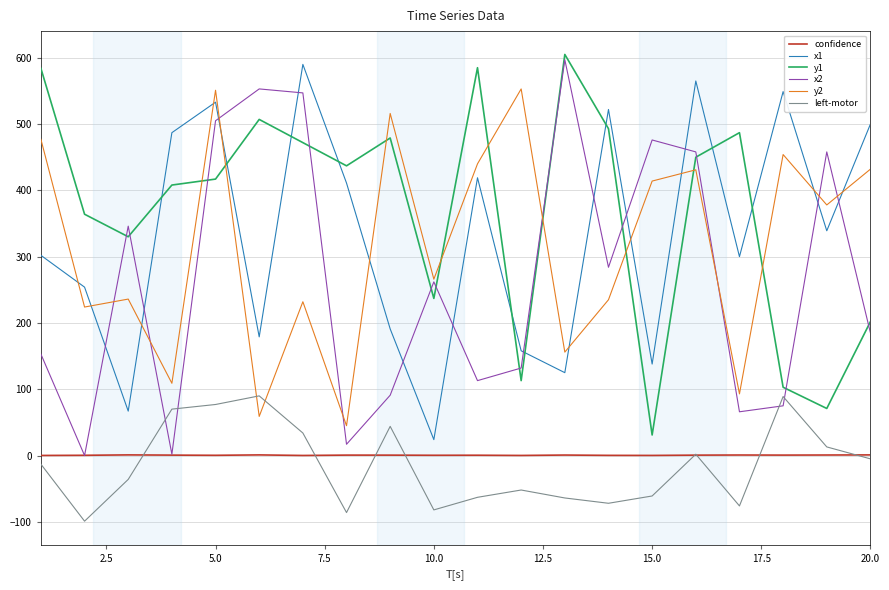

What is the greatest value displayed?

605.0